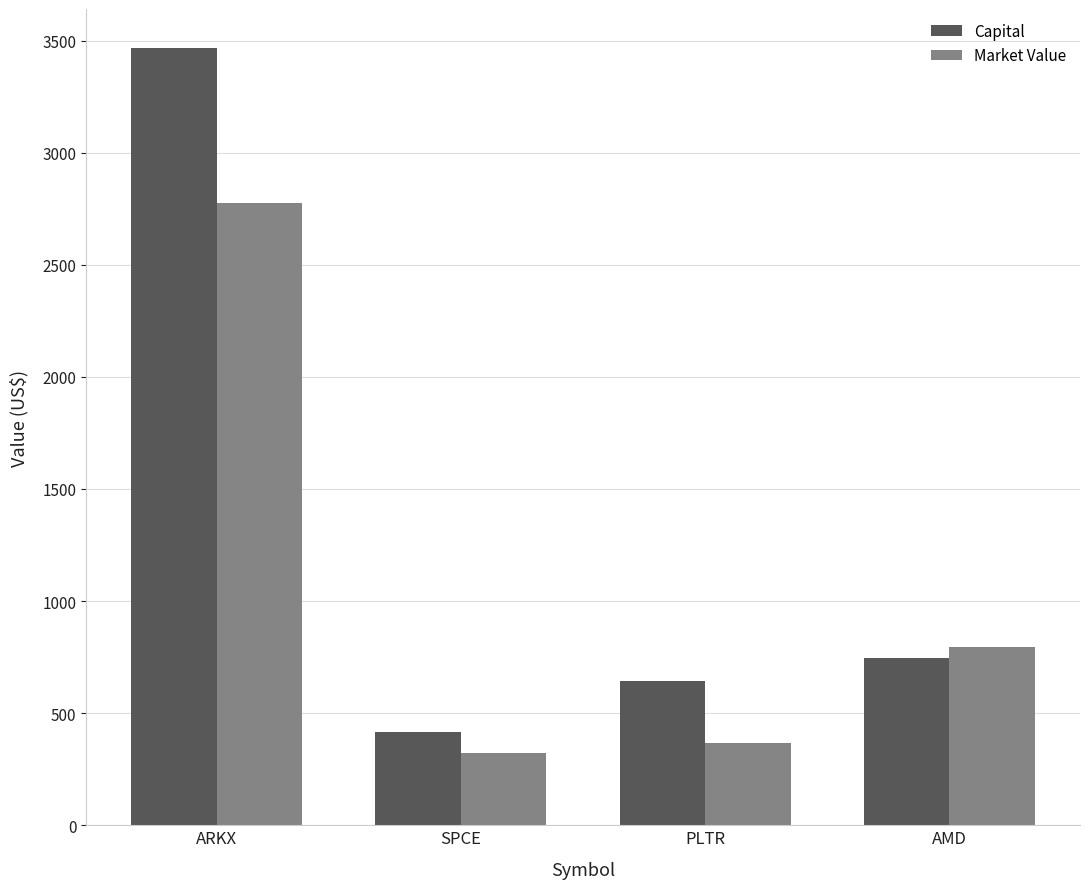

Rank the series by their maximum value, from highest to lowest.

Capital, Market Value